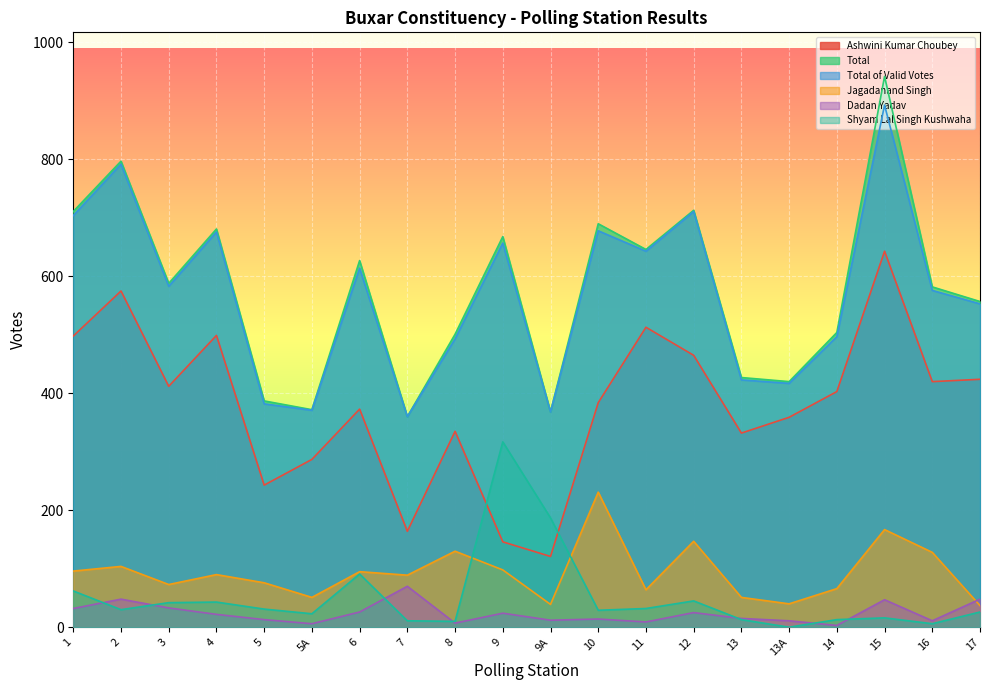

What is the difference between the highest and lowest values at 8?

494